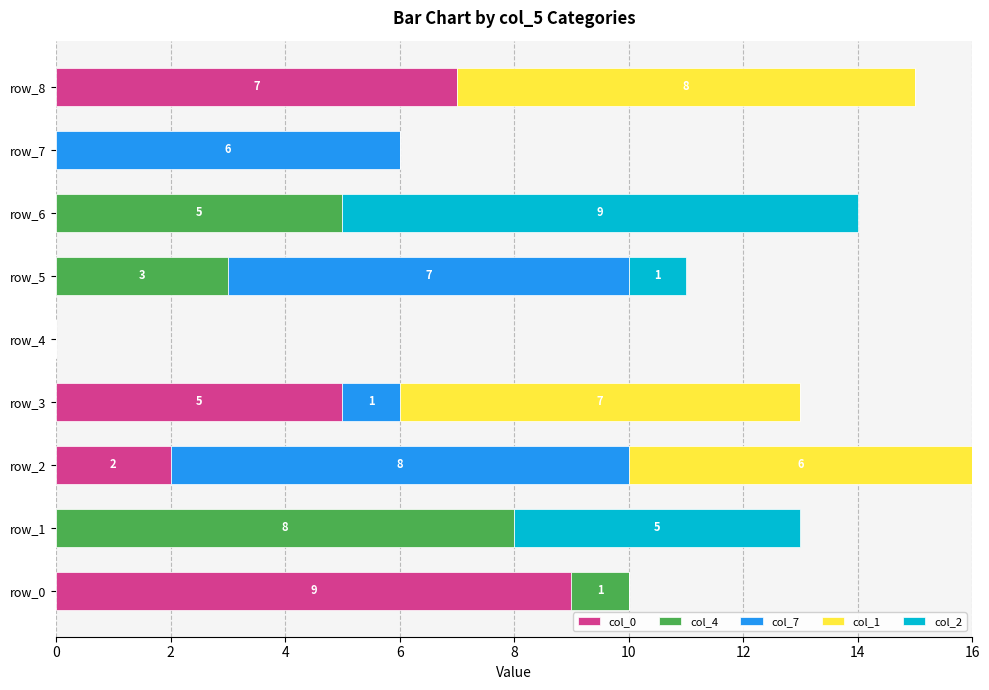

How many distinct data groups are displayed?

5